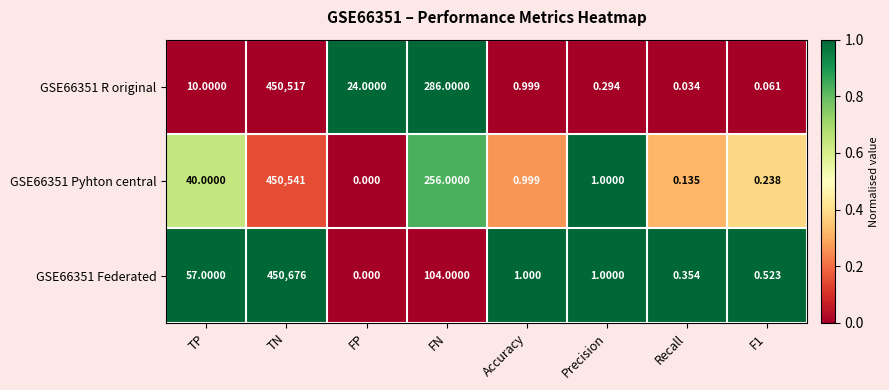

At which category does the chart reach its peak across all series?

TN